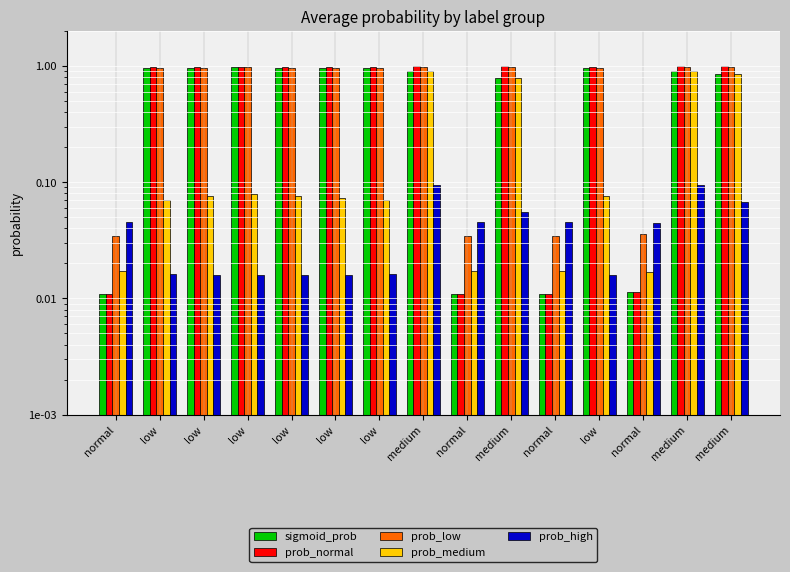

Reading right to left, extract all data points from this chart.

sigmoid_prob: medium=0.8	medium=0.9	normal=0.0	low=1.0	normal=0.0	medium=0.8	normal=0.0	medium=0.9	low=1.0	low=1.0	low=1.0	low=1.0	low=1.0	low=1.0	normal=0.0
prob_normal: medium=1.0	medium=1.0	normal=0.0	low=1.0	normal=0.0	medium=1.0	normal=0.0	medium=1.0	low=1.0	low=1.0	low=1.0	low=1.0	low=1.0	low=1.0	normal=0.0
prob_low: medium=1.0	medium=1.0	normal=0.0	low=1.0	normal=0.0	medium=1.0	normal=0.0	medium=1.0	low=1.0	low=1.0	low=1.0	low=1.0	low=1.0	low=1.0	normal=0.0
prob_medium: medium=0.8	medium=0.9	normal=0.0	low=0.1	normal=0.0	medium=0.8	normal=0.0	medium=0.9	low=0.1	low=0.1	low=0.1	low=0.1	low=0.1	low=0.1	normal=0.0
prob_high: medium=0.1	medium=0.1	normal=0.0	low=0.0	normal=0.0	medium=0.1	normal=0.0	medium=0.1	low=0.0	low=0.0	low=0.0	low=0.0	low=0.0	low=0.0	normal=0.0